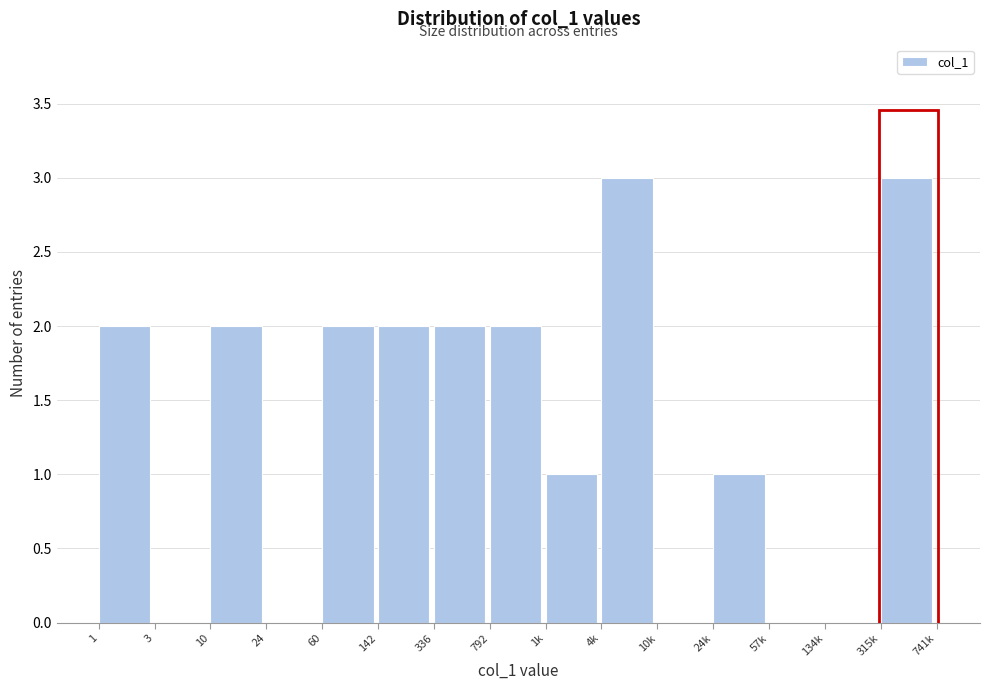

Which has a higher value, 315k or 24?

315k